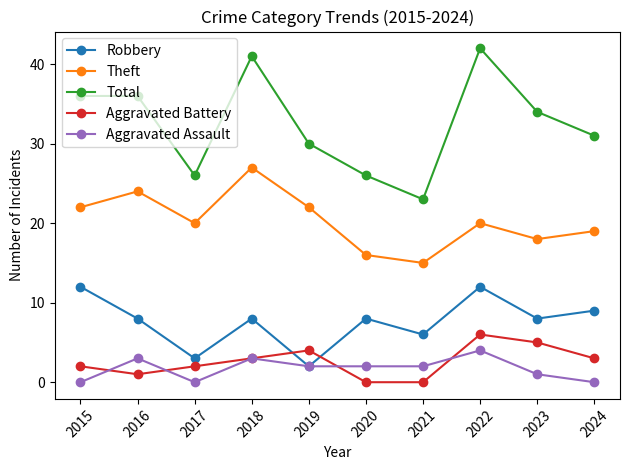

Is it true that Aggravated Assault equals 1 at 2022?

False